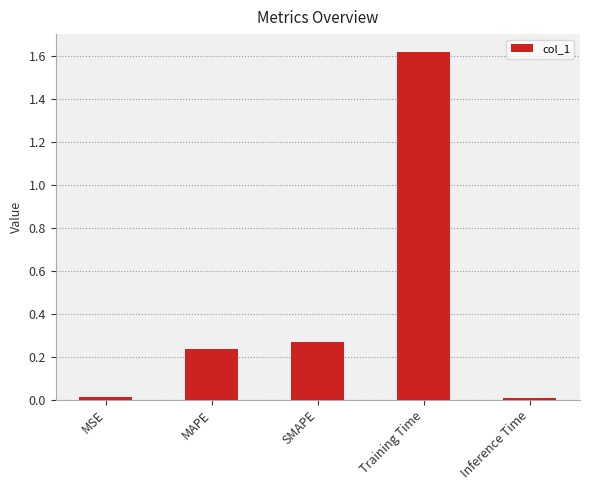

At which category does the chart reach its peak across all series?

Training Time